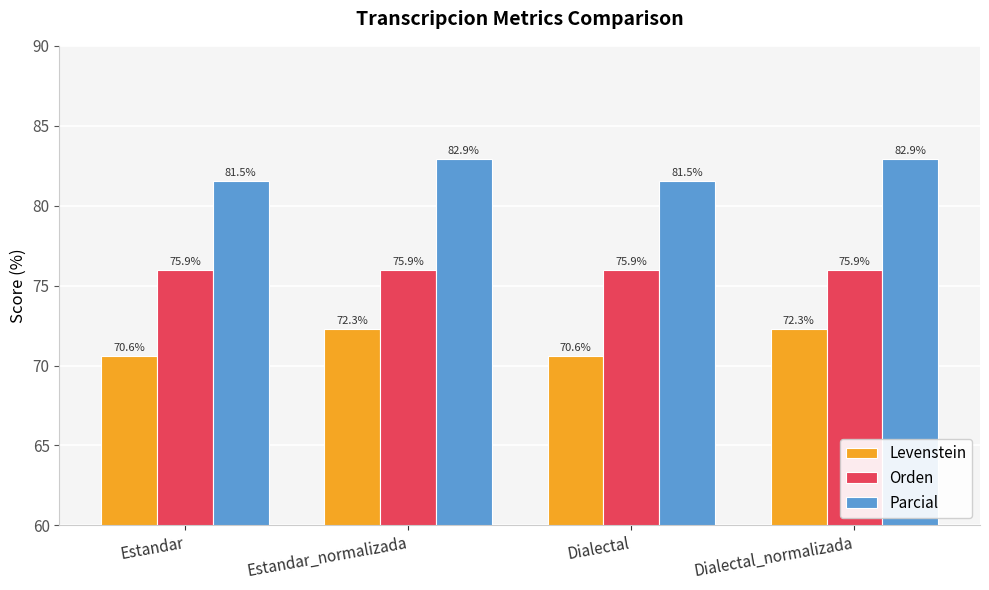

Which series has the widest spread of values?

Levenstein